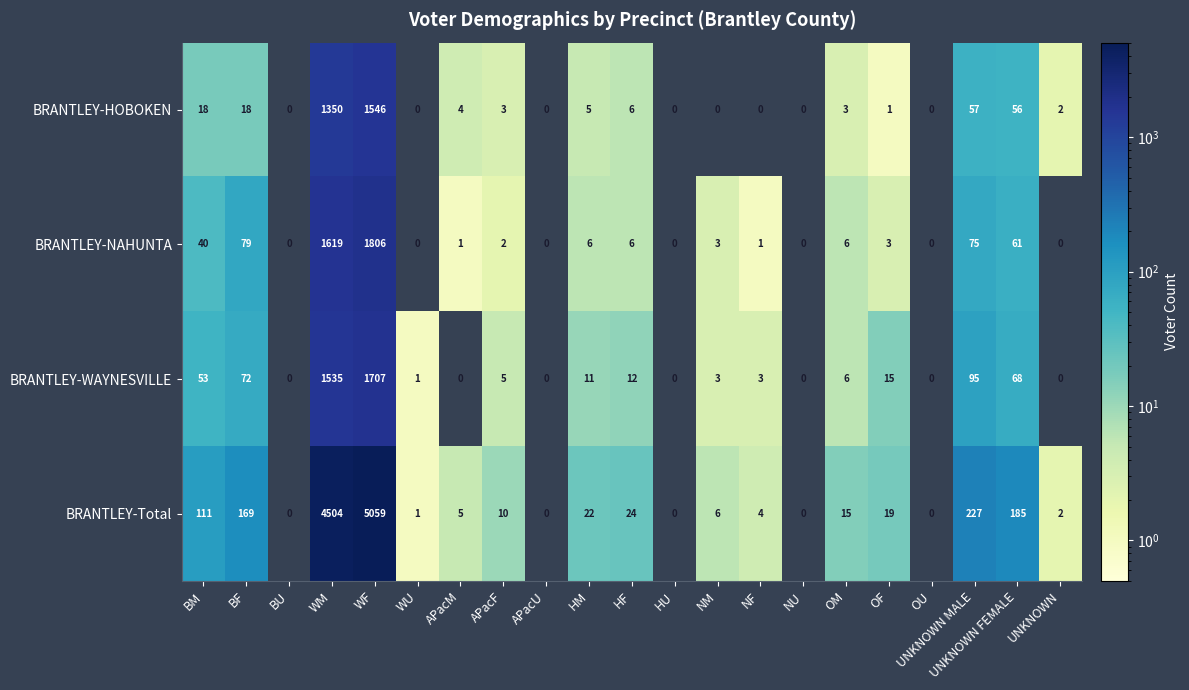

How many series are shown in this chart?

4